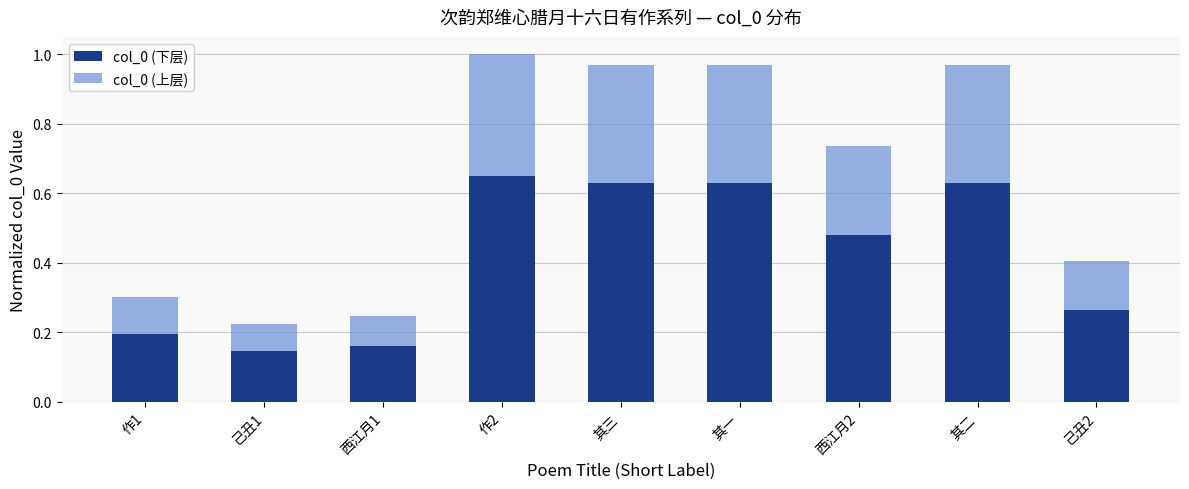

True or false: col_0 (下层) has a value of 0.2 at 作2.

False